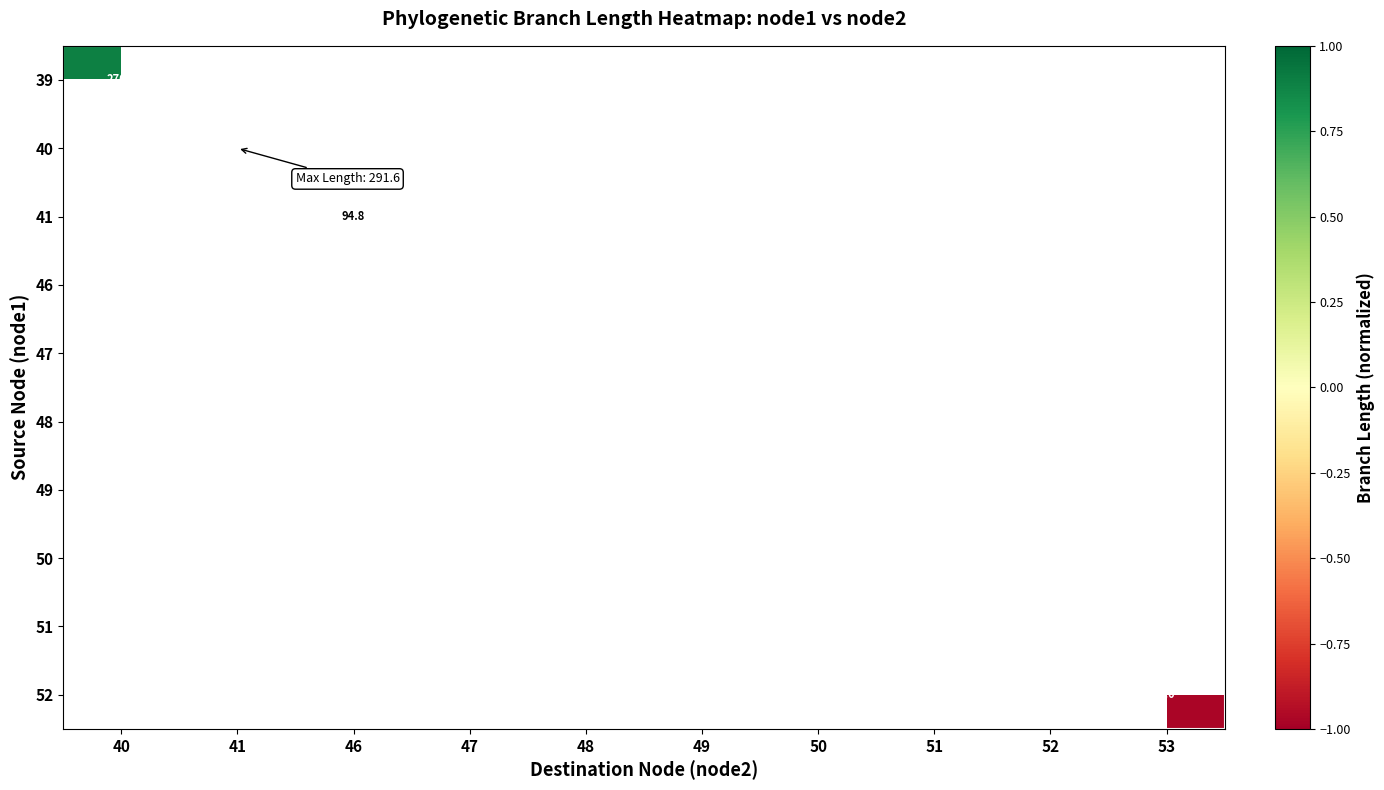

How many series are shown in this chart?

10